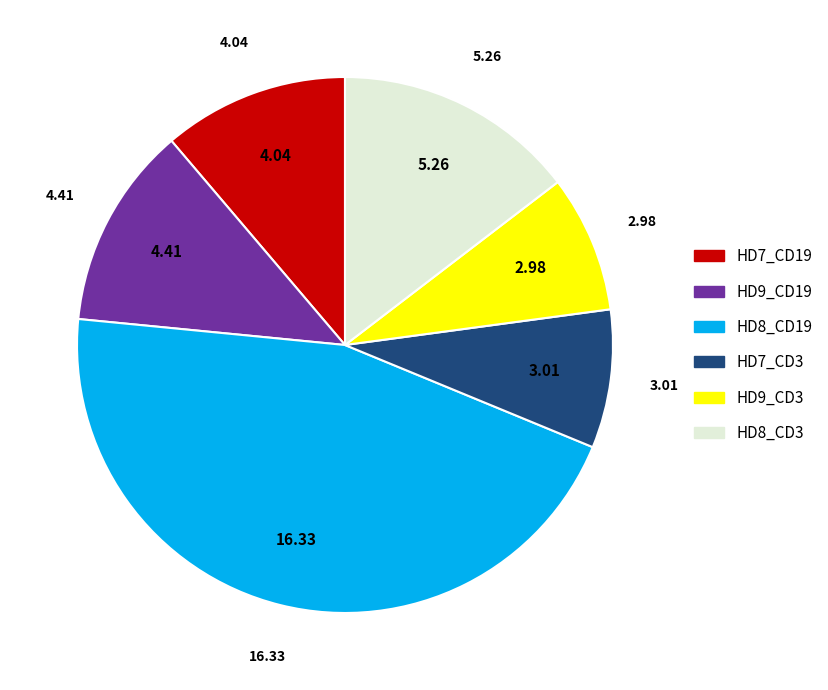

Is there any slice that represents more than half of the pie?

No